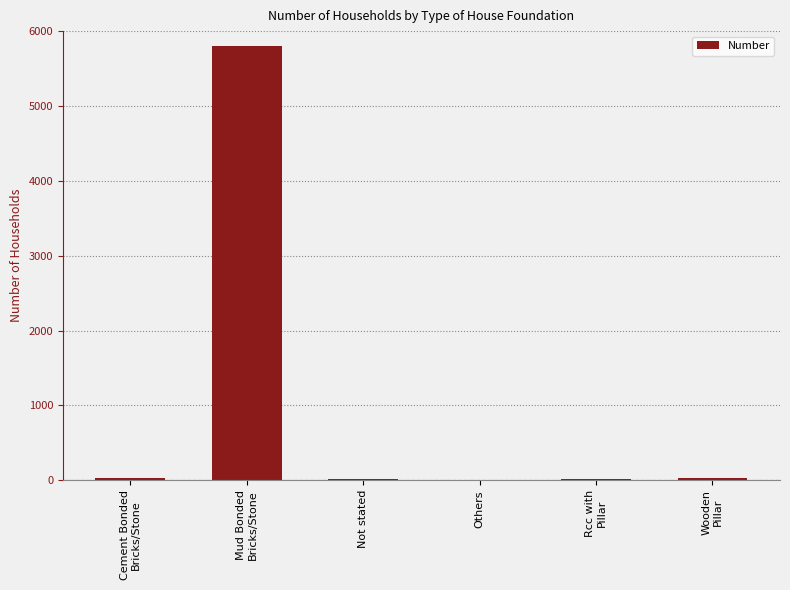

What is the greatest value displayed?

5805